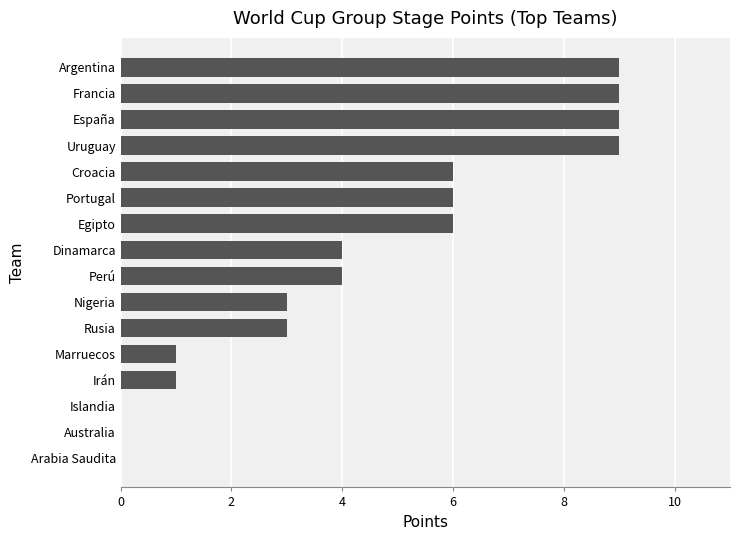

Which has a higher value, Egipto or Uruguay?

Uruguay